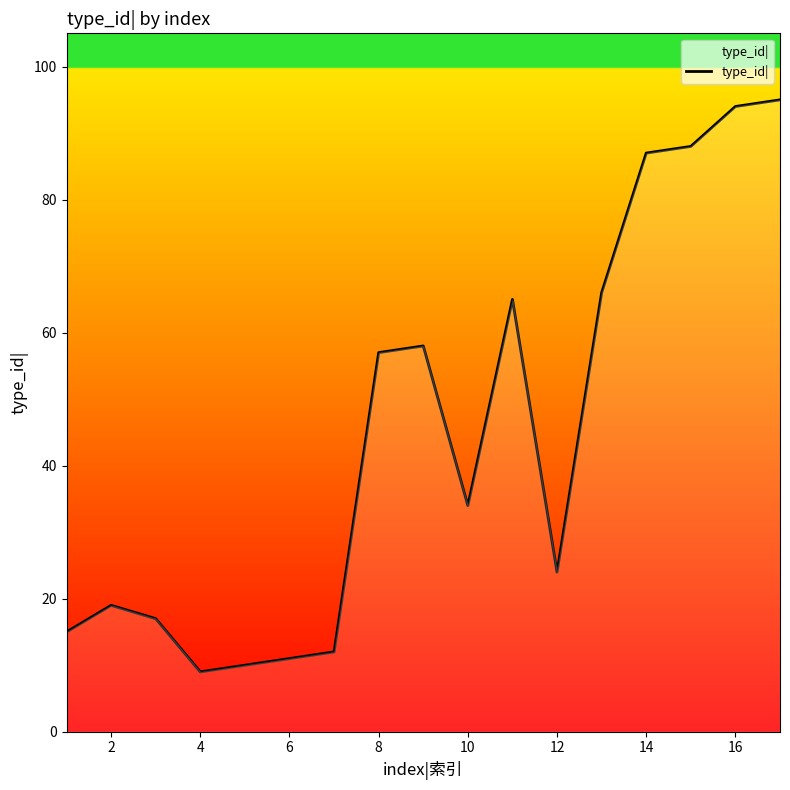

What is the difference between the maximum and minimum values?

86